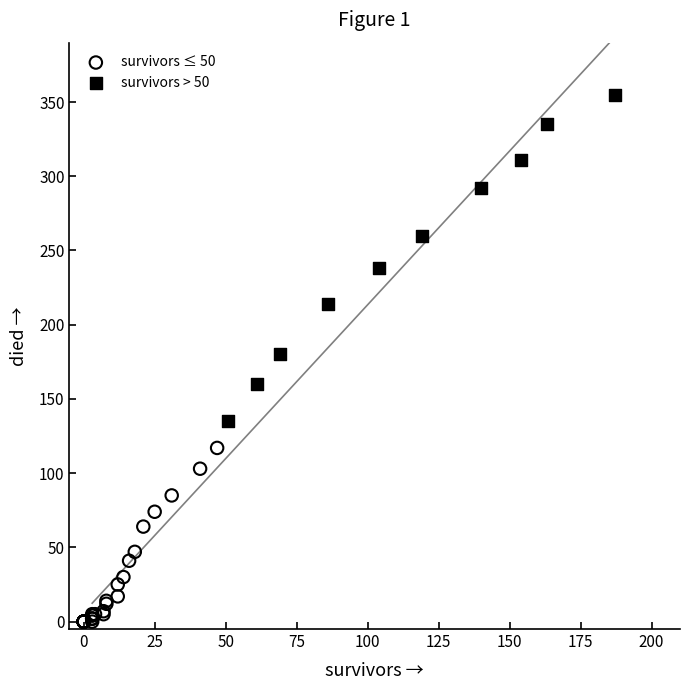

Which series contains the highest Y value?

survivors > 50